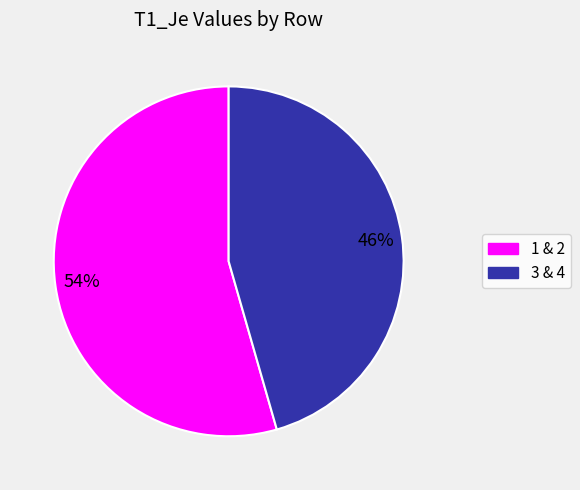

Is there any slice that represents more than half of the pie?

Yes